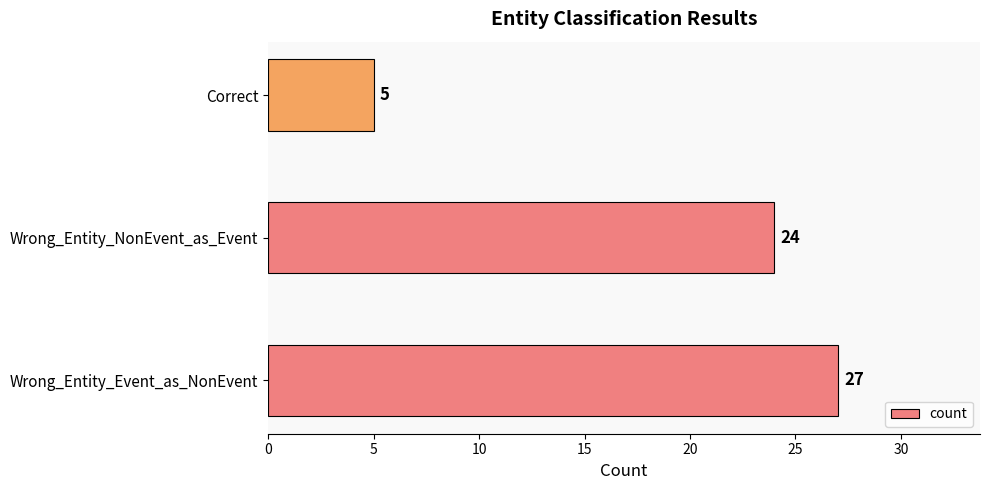

Count the values in the range 5 to 27.

3